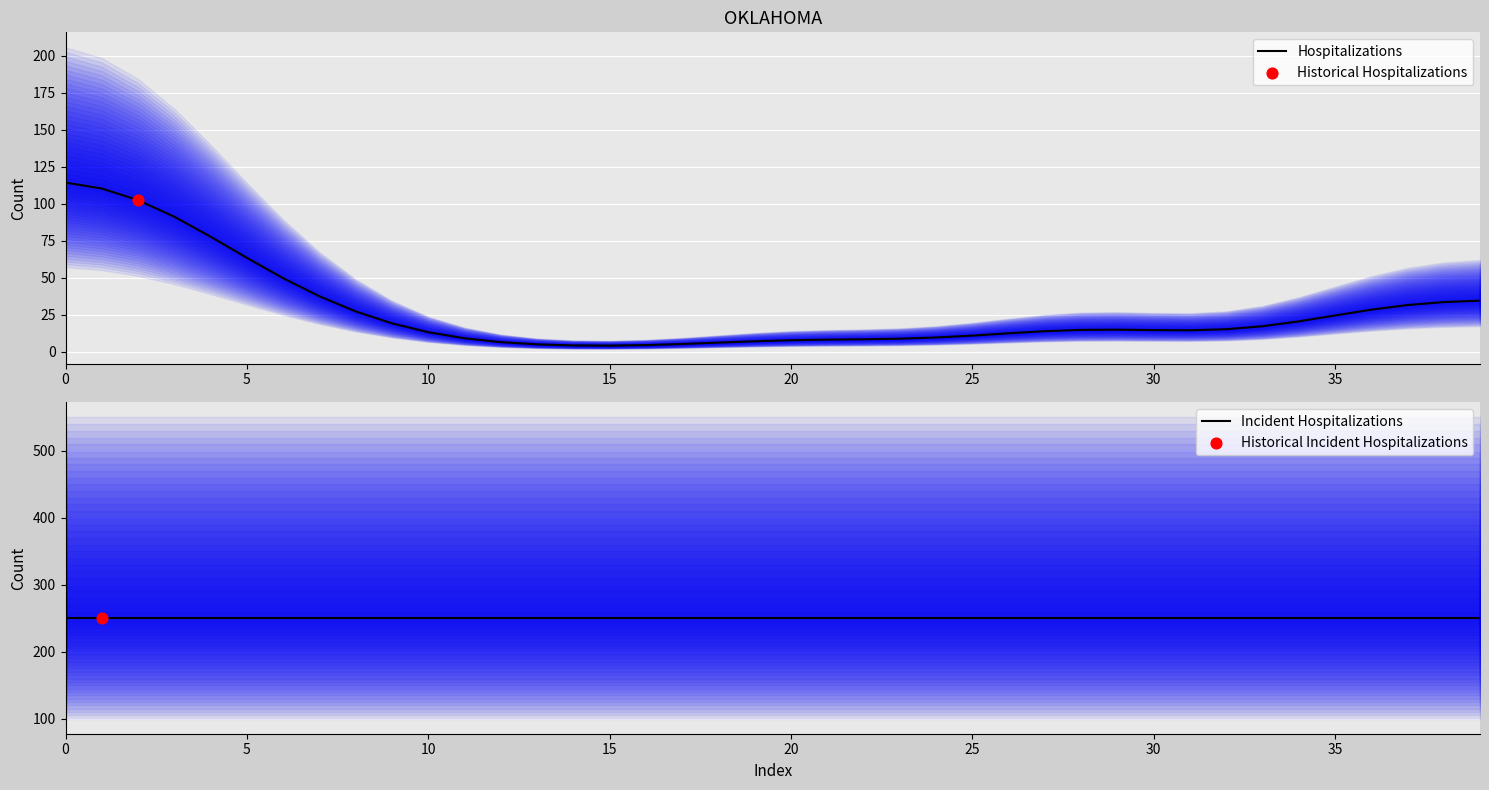

Which series reaches the maximum Y coordinate?

Incident Hospitalizations